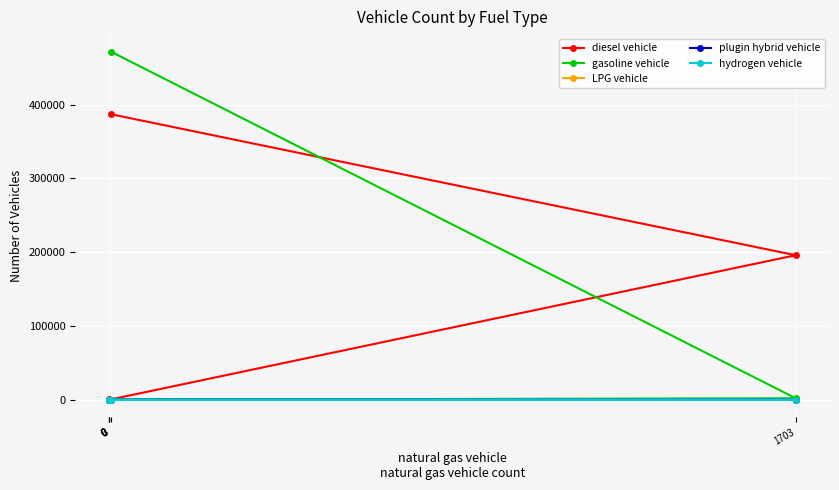

True or false: plugin hybrid vehicle and gasoline vehicle intersect in this chart.

False